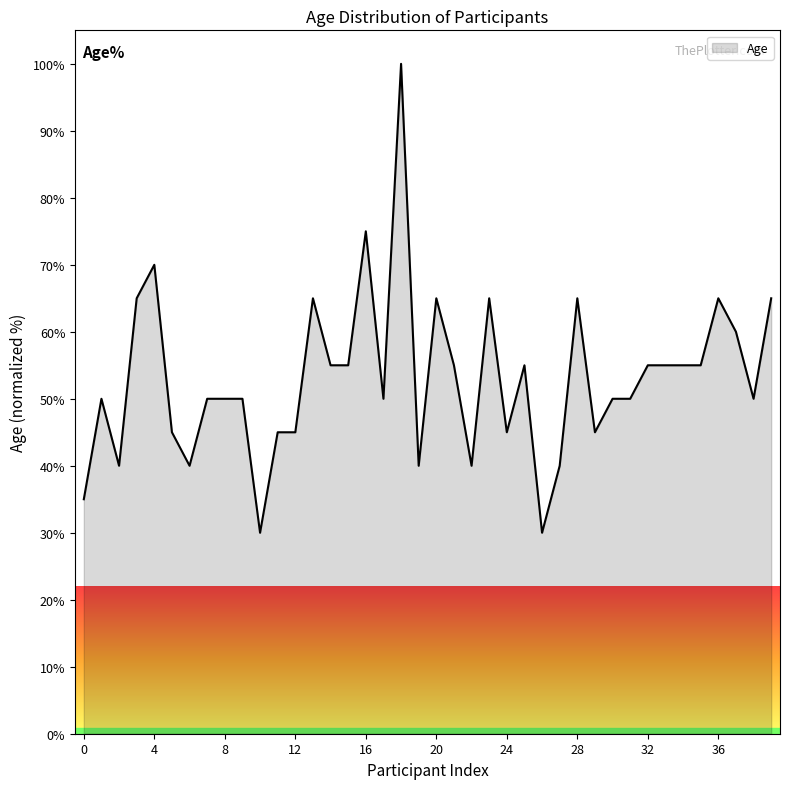

What is the minimum value shown in the chart?

30.0